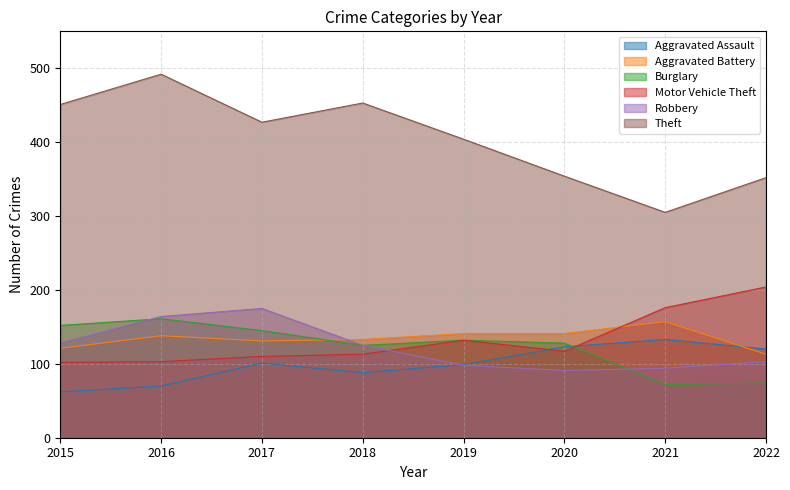

What is the minimum value shown in the chart?

62